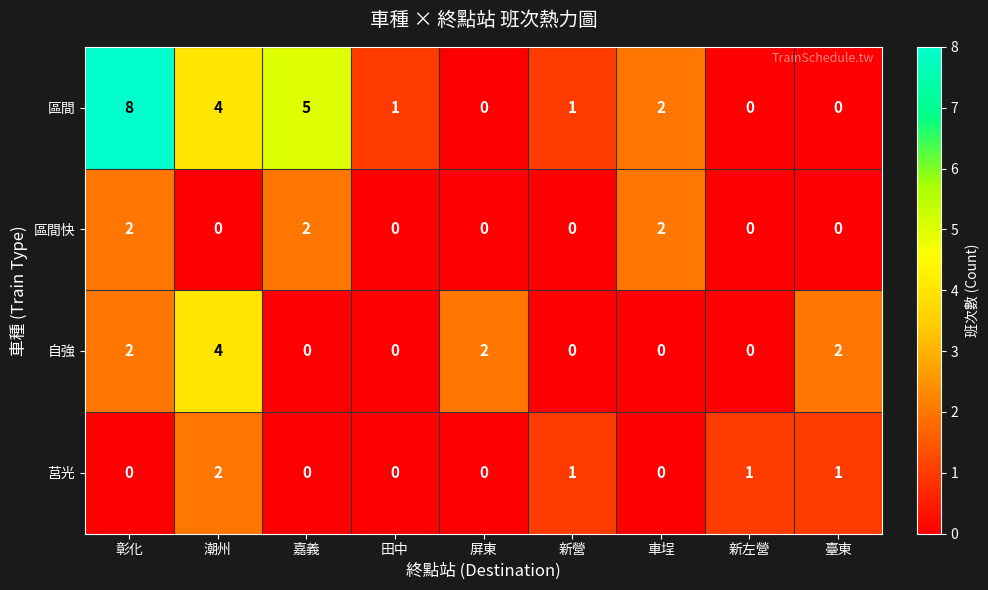

What is the maximum value for 區間?

8